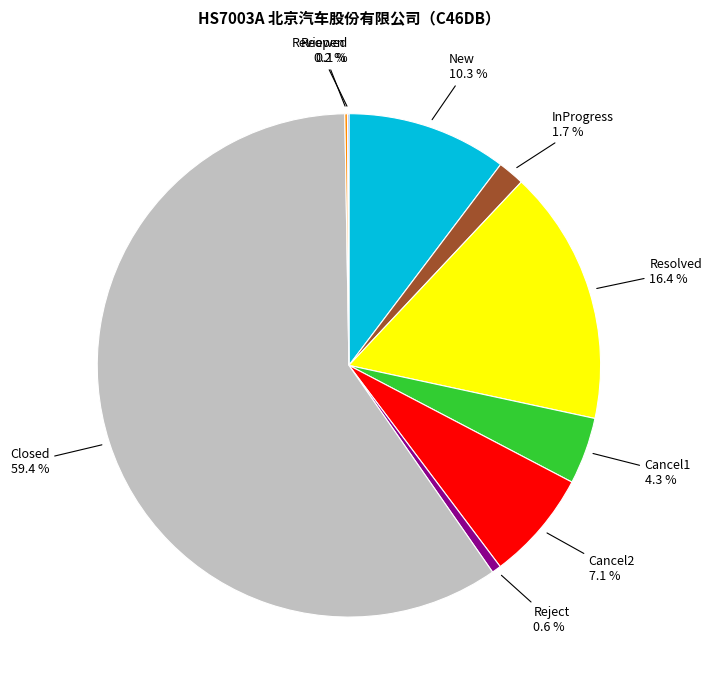

Which category accounts for the majority?

Closed